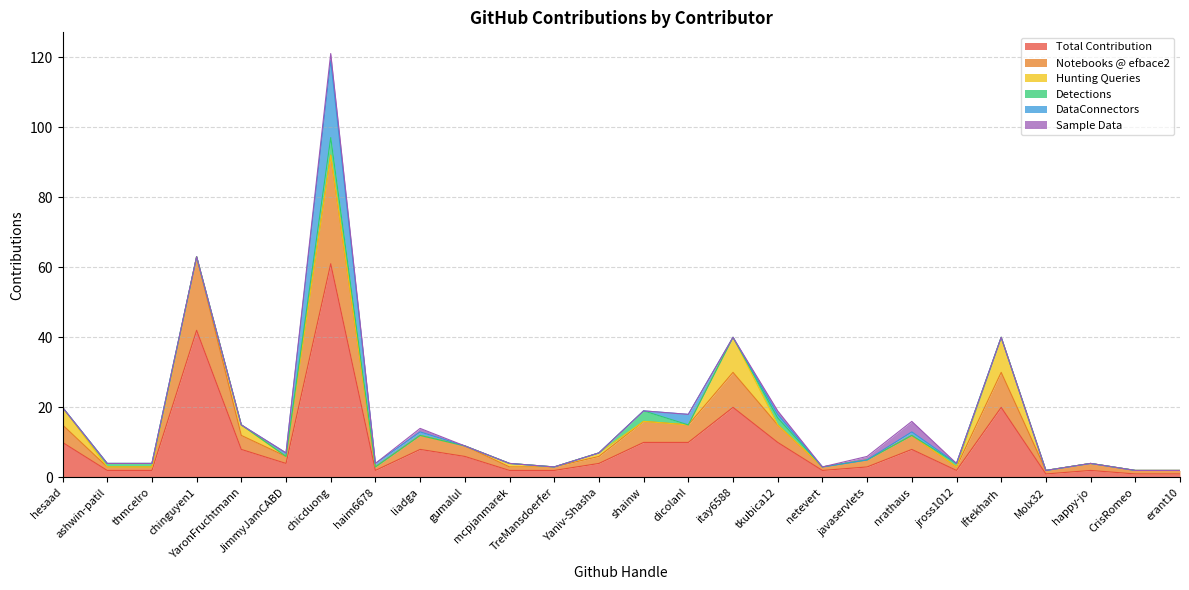

At which category does Sample Data reach its first local peak?

chicduong